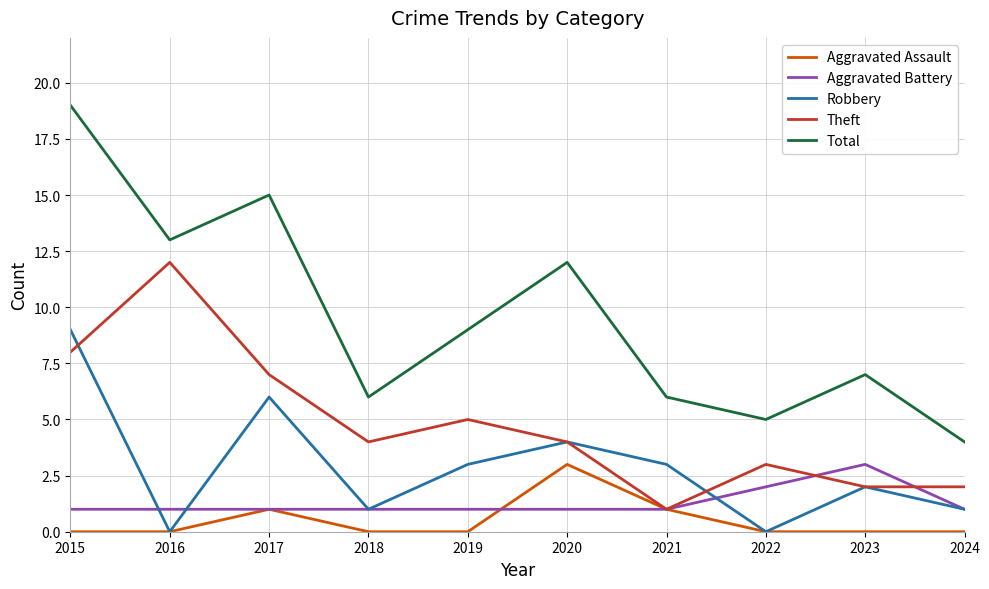

What is the difference between the highest and lowest values at 2021?

5